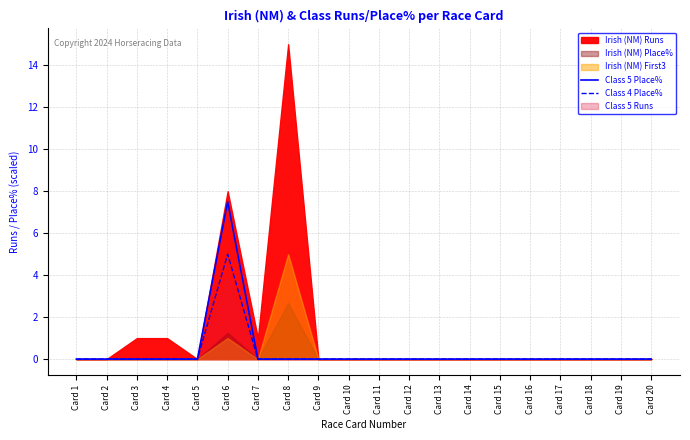

How many values in Class 5 Place% are above zero?

1